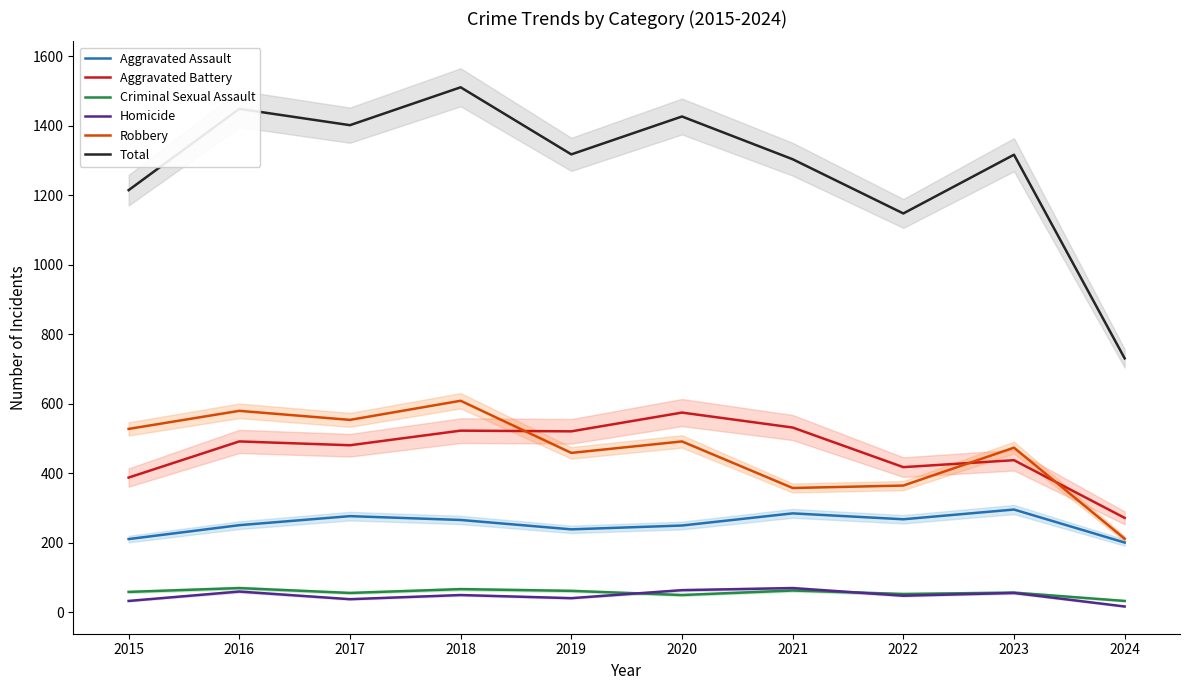

What is the average value of the Homicide series?

47